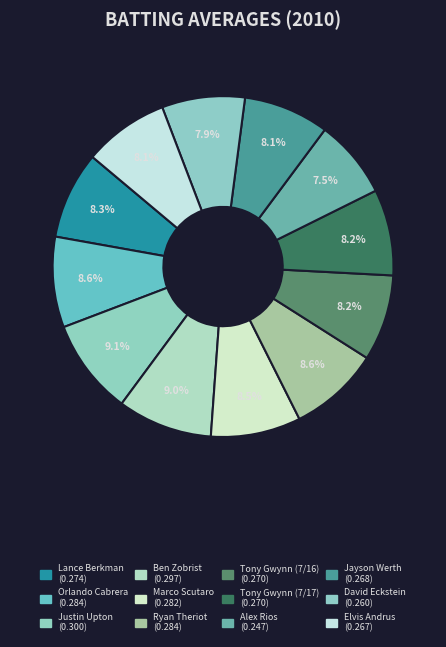

Which slice is the smallest?

Alex Rios